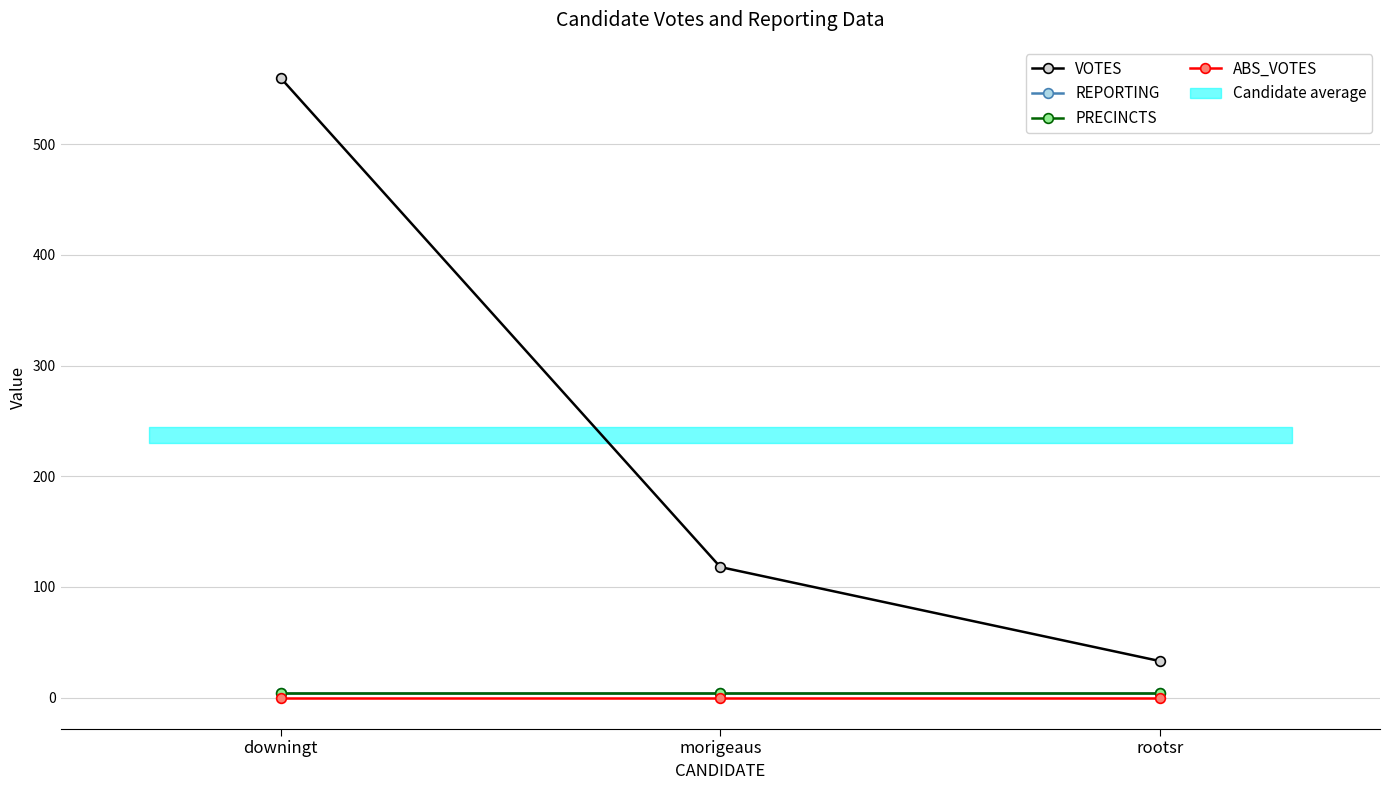

Reading right to left, extract all data points from this chart.

VOTES: 33	118	560
REPORTING: 4	4	4
PRECINCTS: 4	4	4
ABS_VOTES: 0	0	0